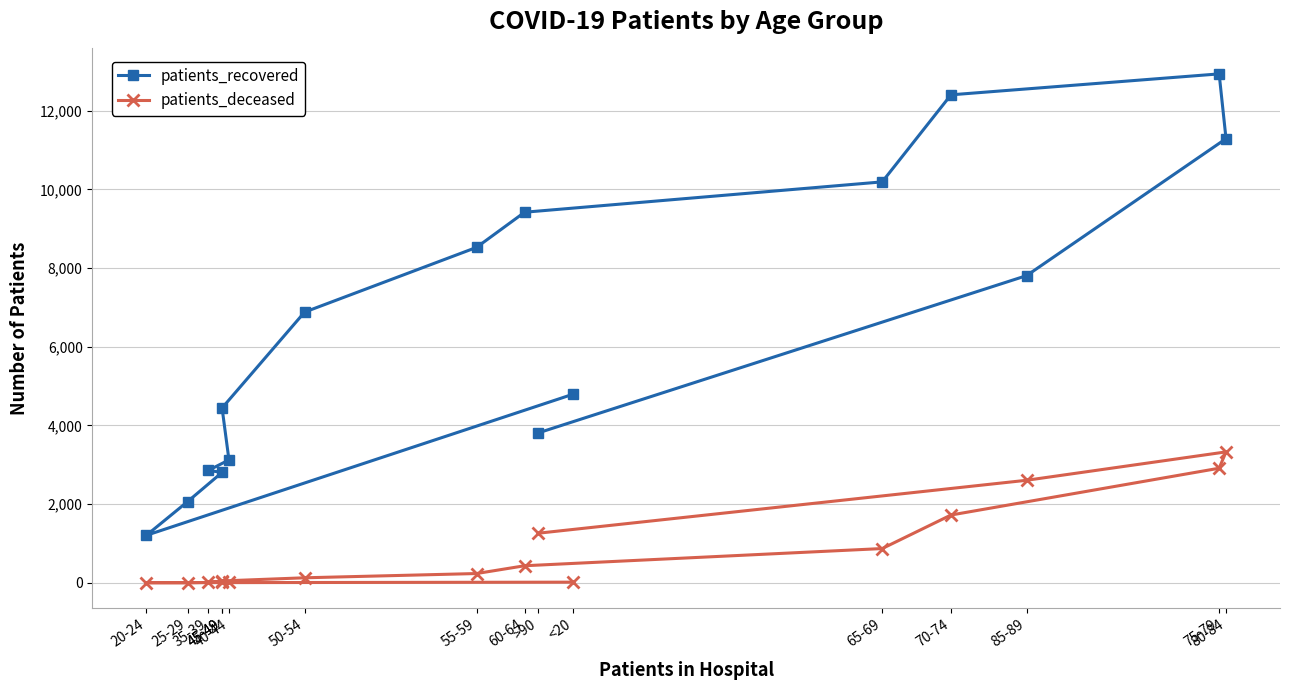

Is it true that patients_deceased equals 3 at 25-29?

True